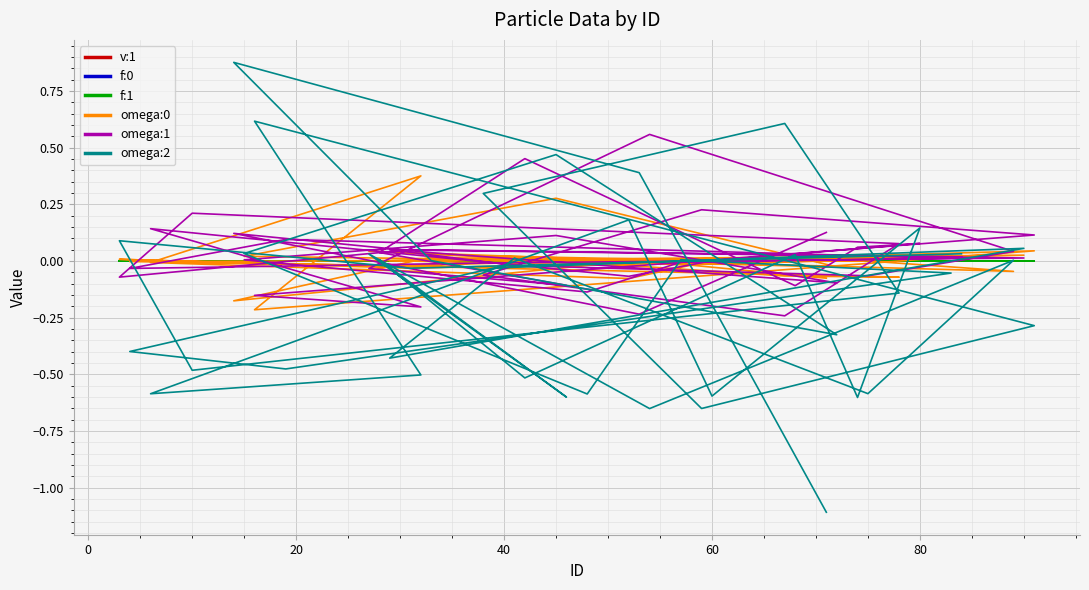

True or false: v:1 has more than 2 points higher than both neighbors.

True